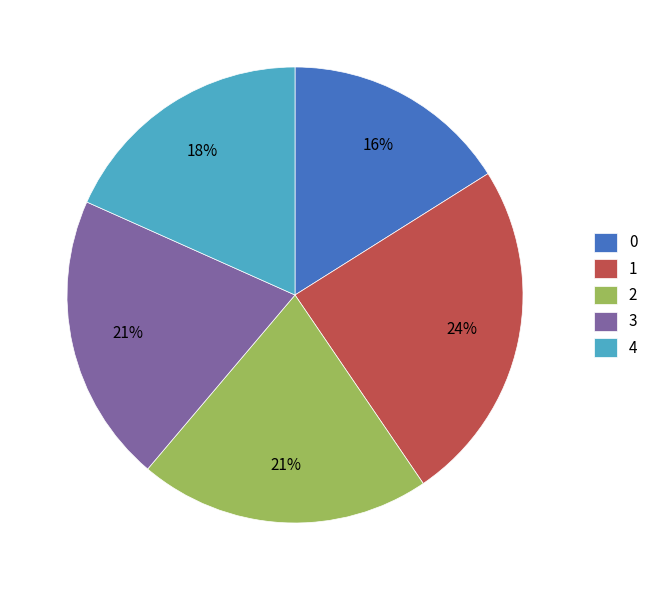

To the nearest percent, what percentage of the pie is 3?

21%